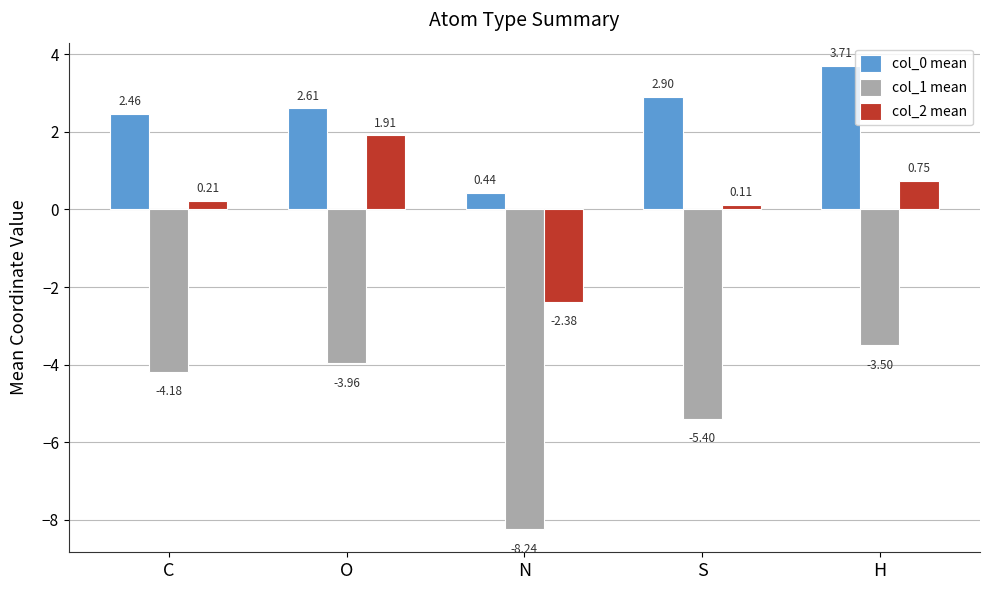

Which series has the largest total across all categories?

col_0 mean